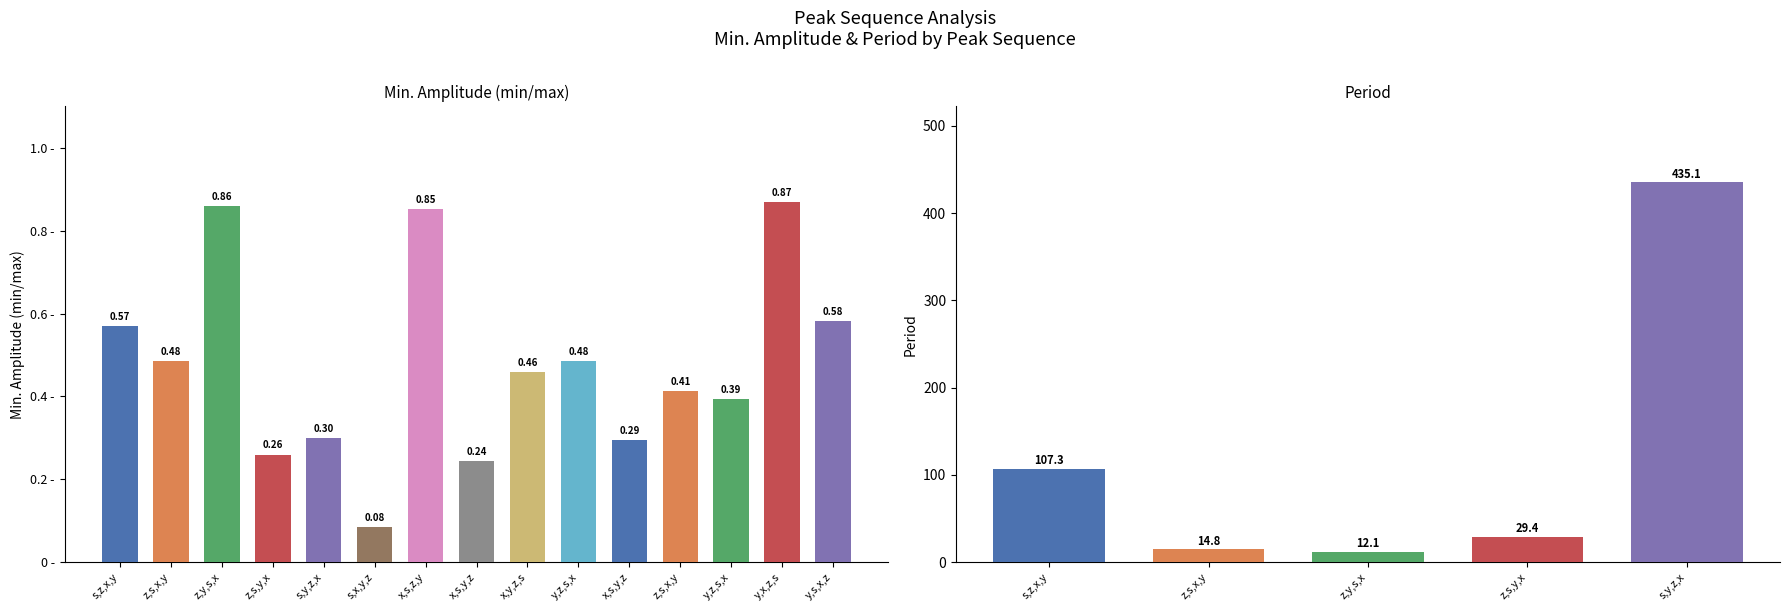

What is the label of the 1st bar from the left?

s,z,x,y